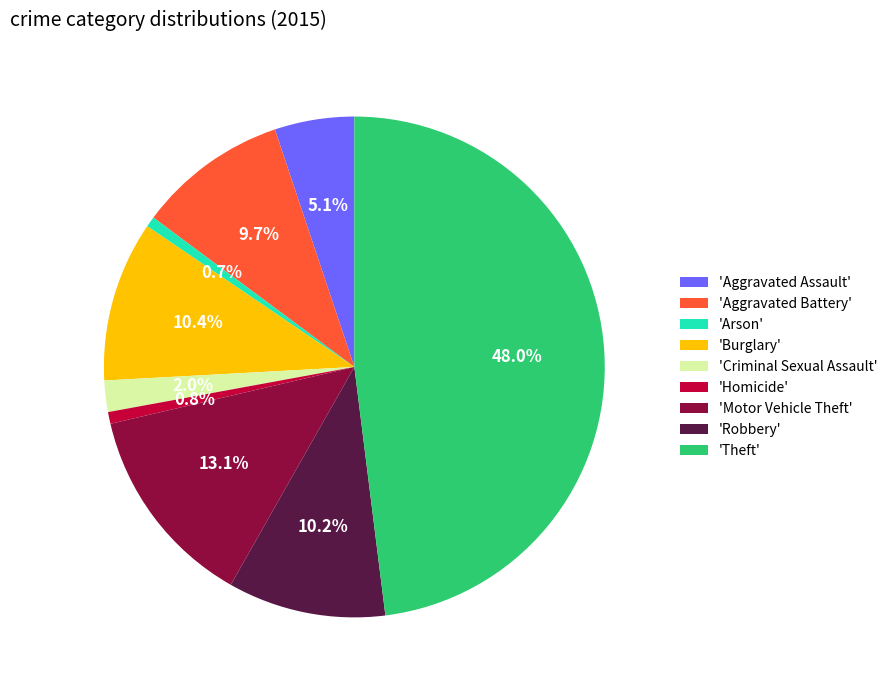

Approximately how many times larger is the value at 'Burglary' compared to 'Aggravated Assault'?

2.0